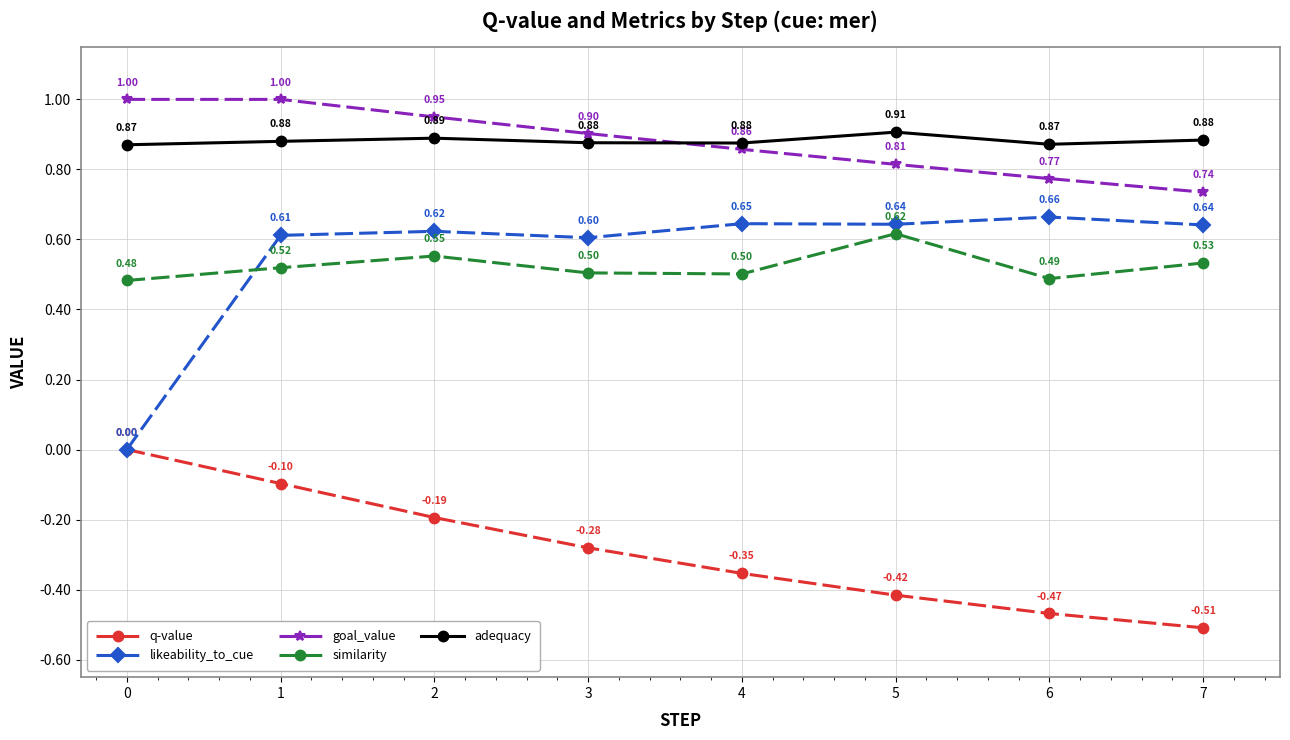

True or false: q-value and adequacy intersect in this chart.

False